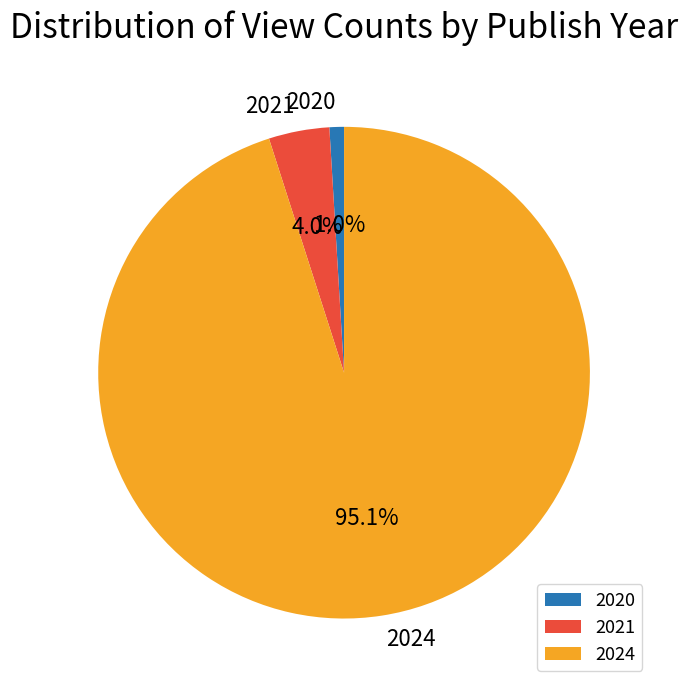

What is the smallest slice in the pie chart?

2020